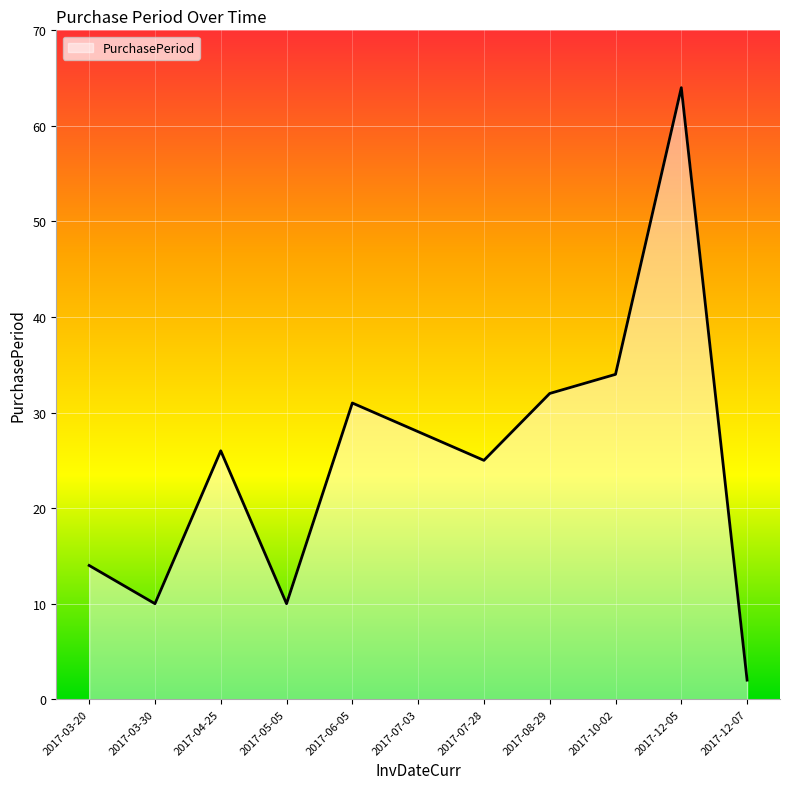

What position from the left is 2017-07-28?

7